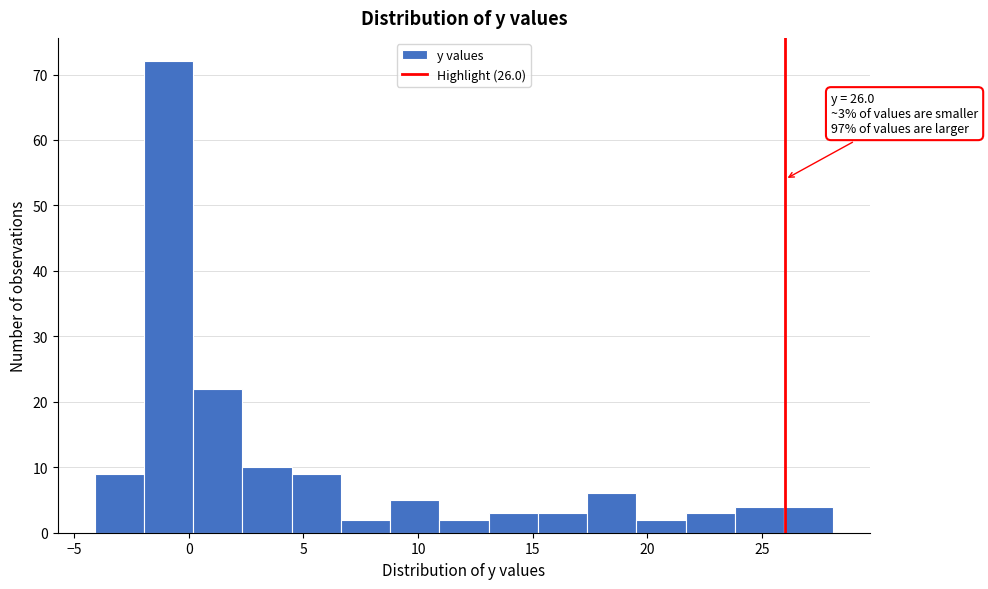

Over which range of the x-axis is the bar tallest?

-2.0 to 0.0